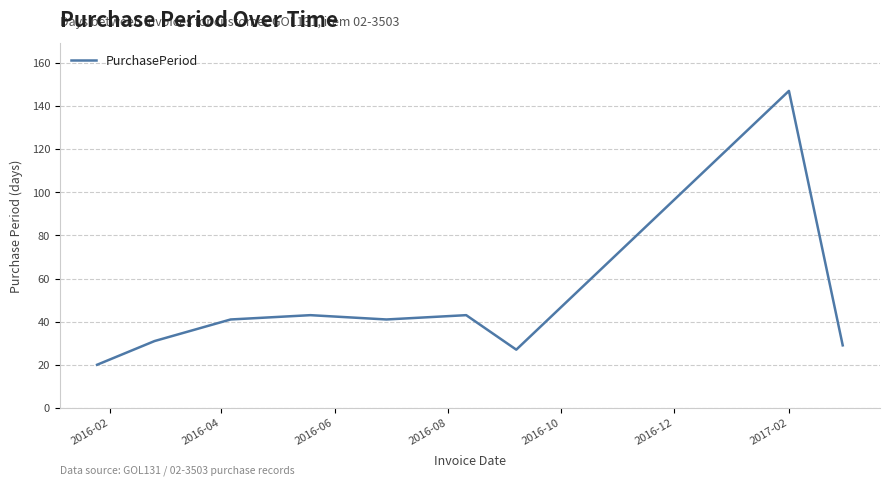

Reading left to right, what are all the values shown in this chart?

20	31	41	43	41	43	27	147	29